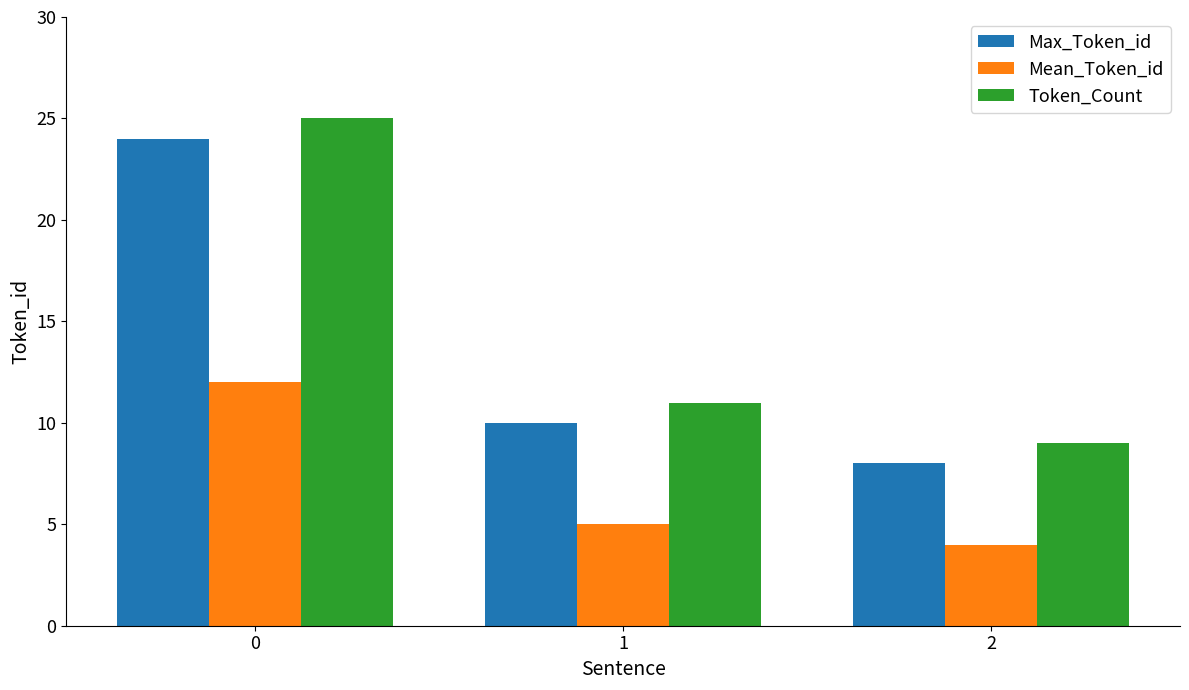

Reading left to right, what are all the values shown in this chart?

Max_Token_id: 0=24	1=10	2=8
Mean_Token_id: 0=12	1=5	2=4
Token_Count: 0=25	1=11	2=9